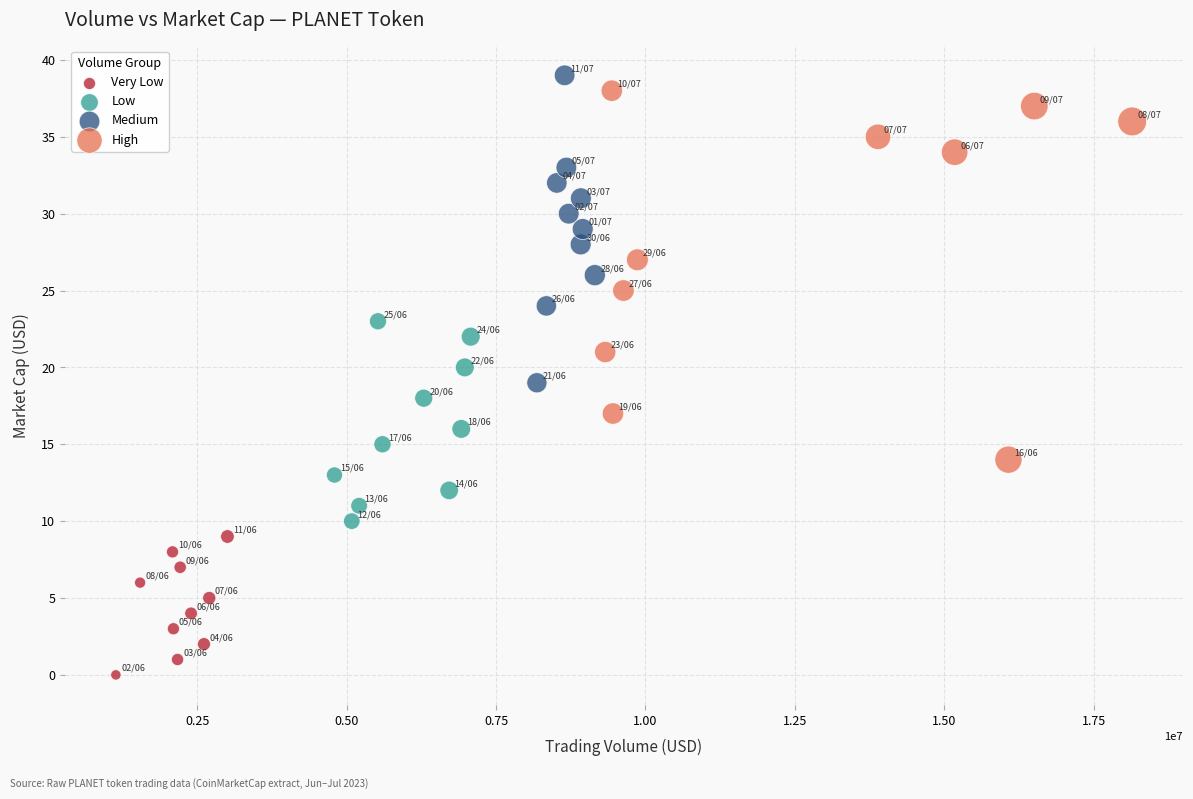

Which series contains the highest Y value?

Medium